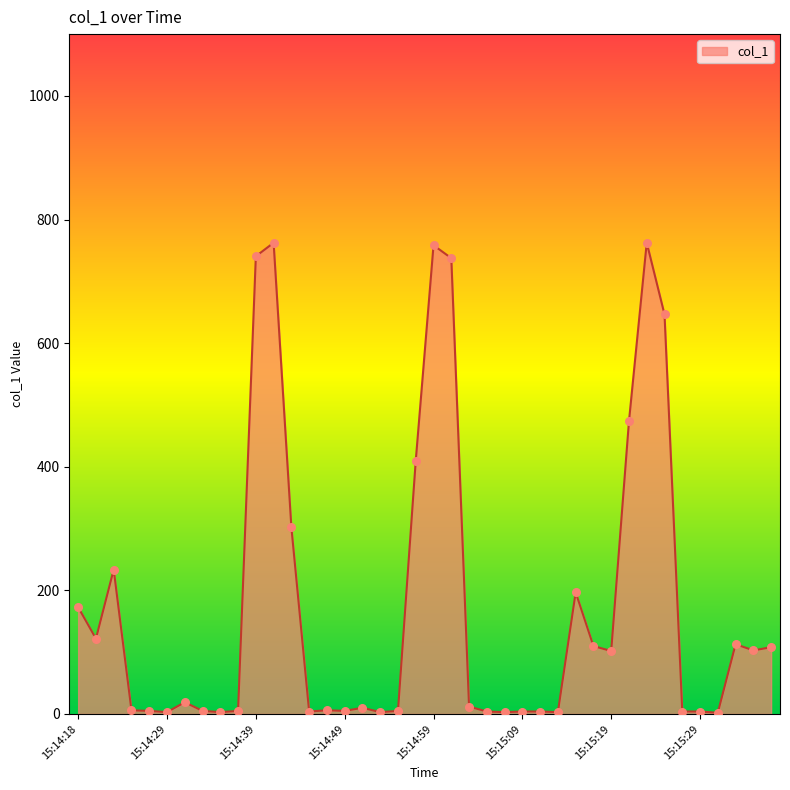

What is the difference between the maximum and minimum values?

760.5